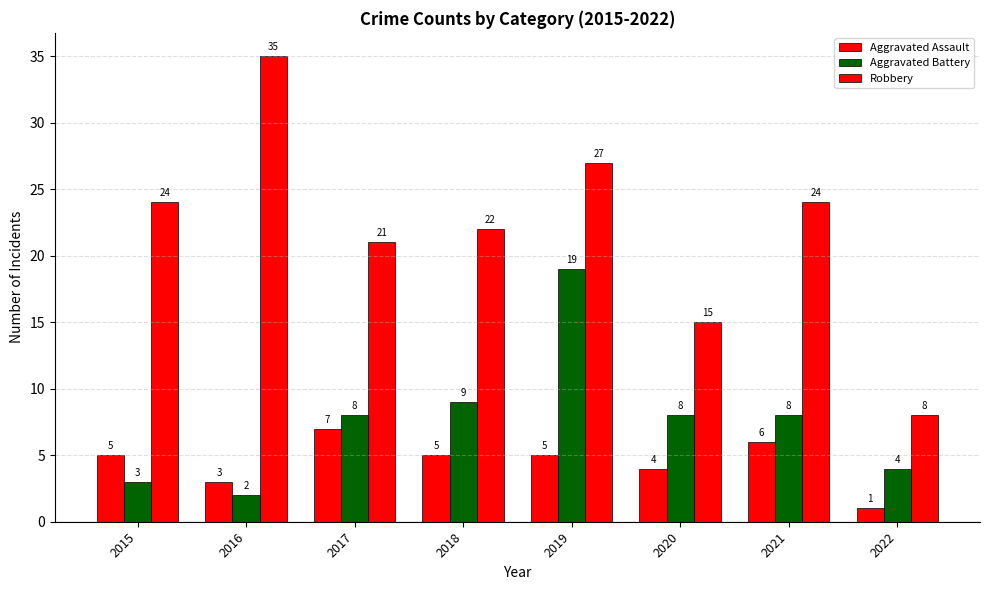

Are the bars grouped side by side (vs. stacked)?

Yes